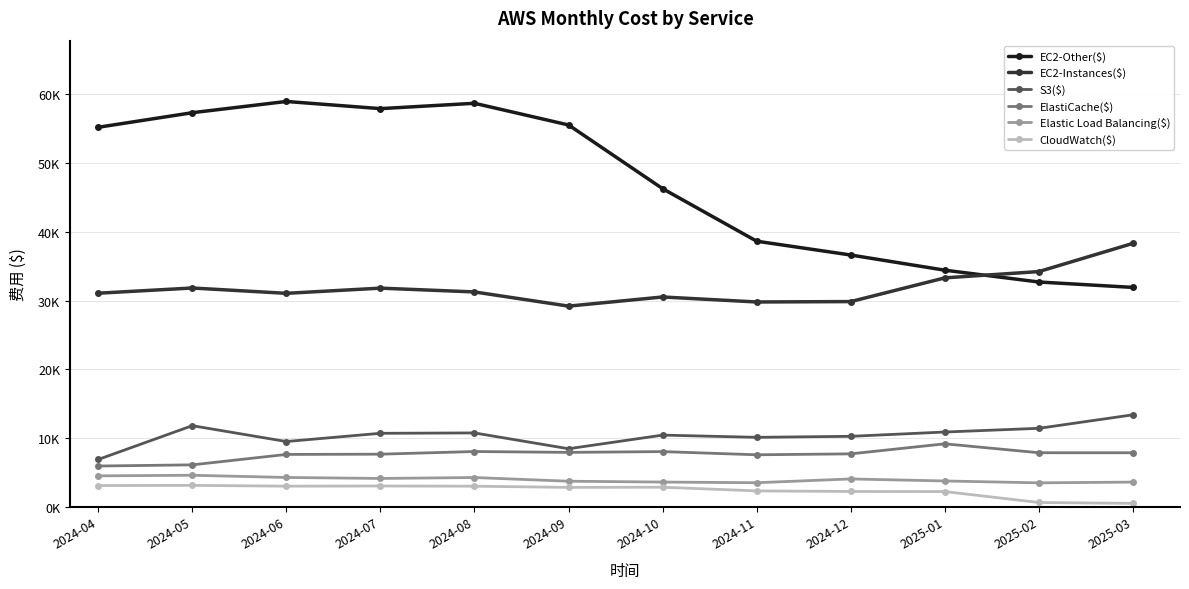

Read the ElastiCache($) value at 2024-07.

7645.4